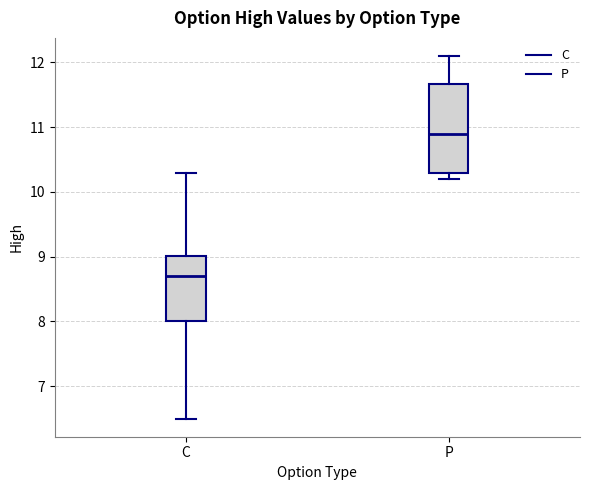

Reading left to right, read every box against the y-axis: the position of its median line, the range the box covers, and the ends of its whiskers. The values are not printed on the chart, so give them approximately, as read against the axis.

C: median 8.7, box 8.0 to 9.0, whiskers 6.5 to 10.3
P: median 10.9, box 10.3 to 11.7, whiskers 10.2 to 12.1